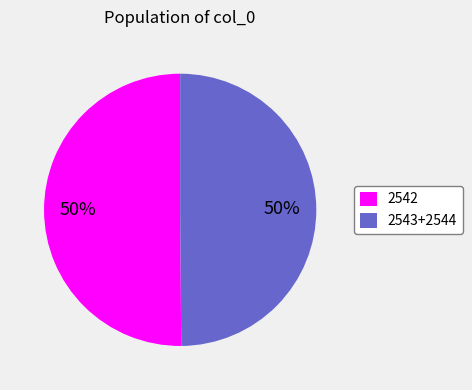

Count the number of slices in the pie.

2